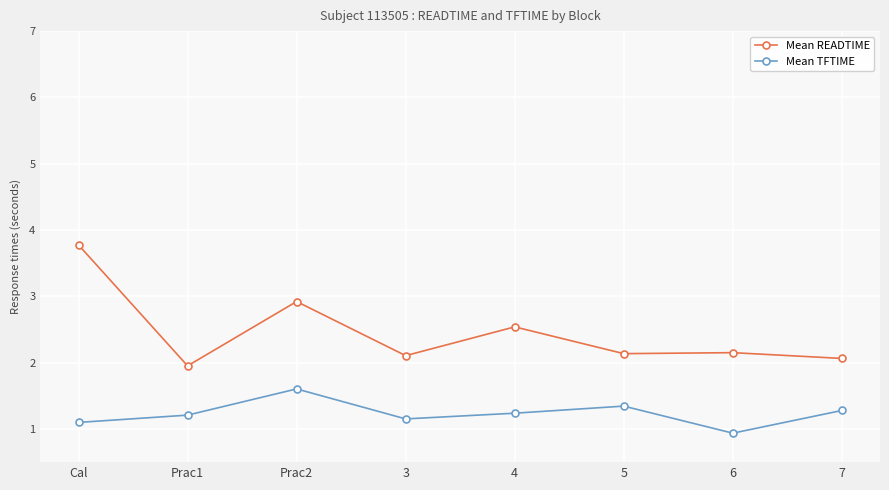

What position from the right is 5?

3